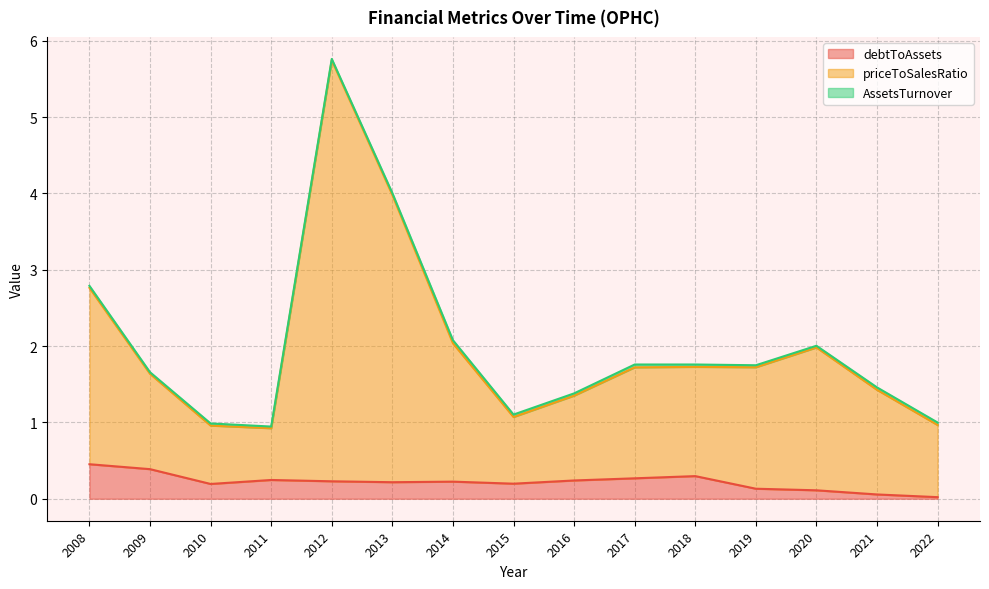

What is the maximum value shown in the chart?

5.8